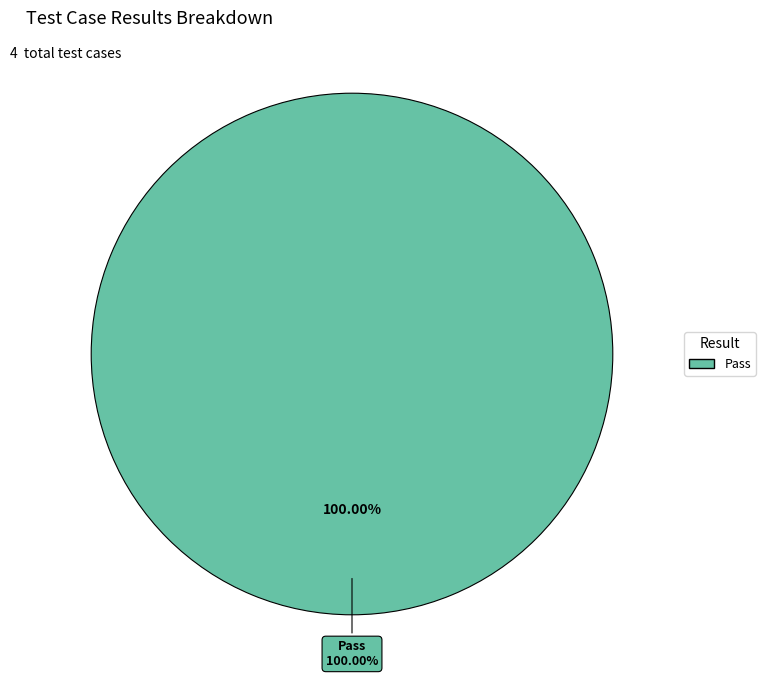

Does Suspended represent more than half of the total?

No